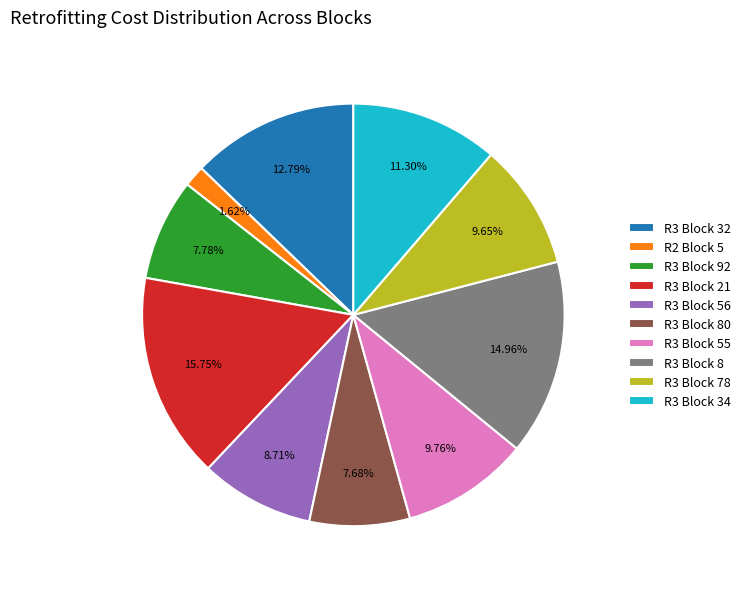

True or false: R3 Block 32 accounts for 13% of the total.

True